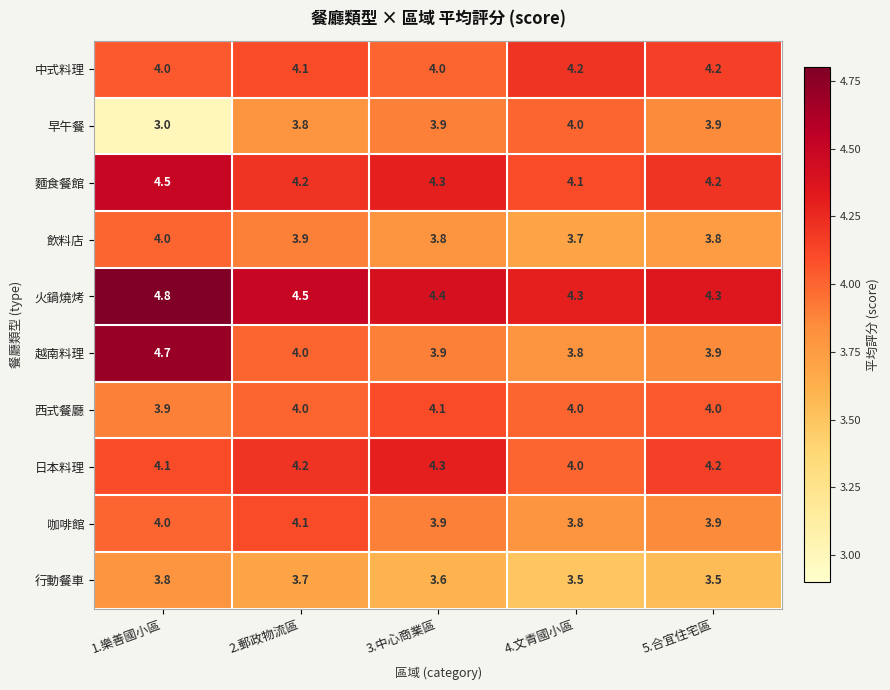

Read the 早午餐 value at 3.中心商業區.

3.9